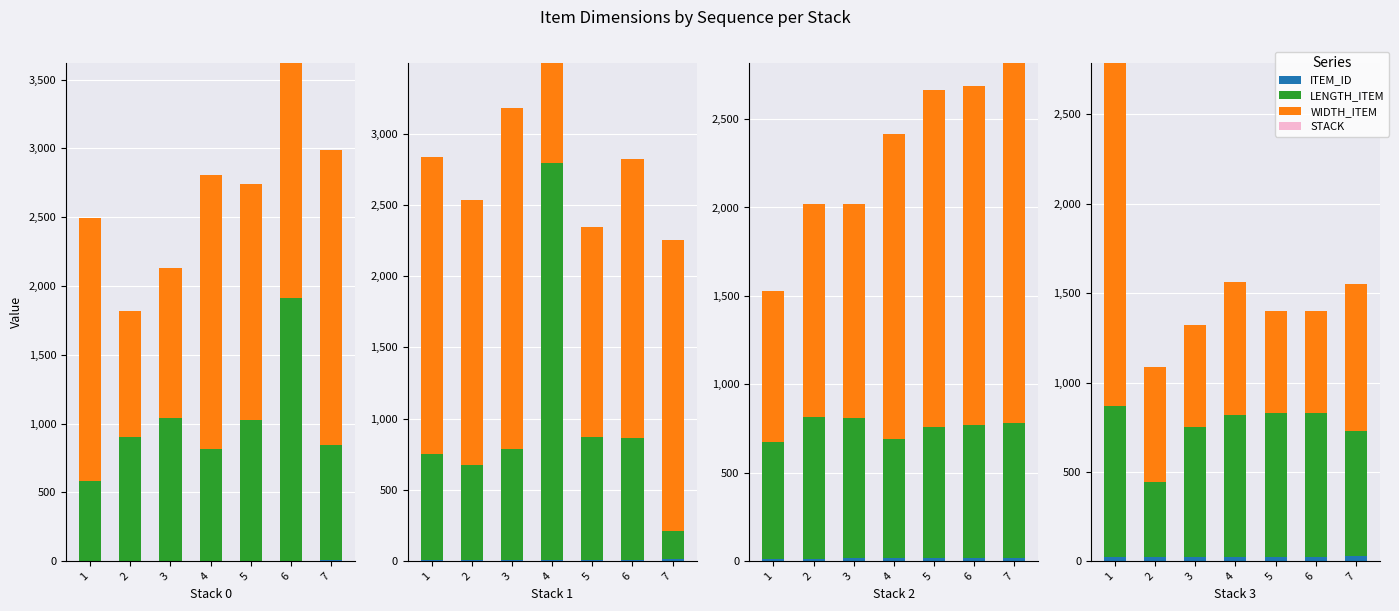

What are all the series names shown in the legend?

ITEM_ID, LENGTH_ITEM, WIDTH_ITEM, STACK